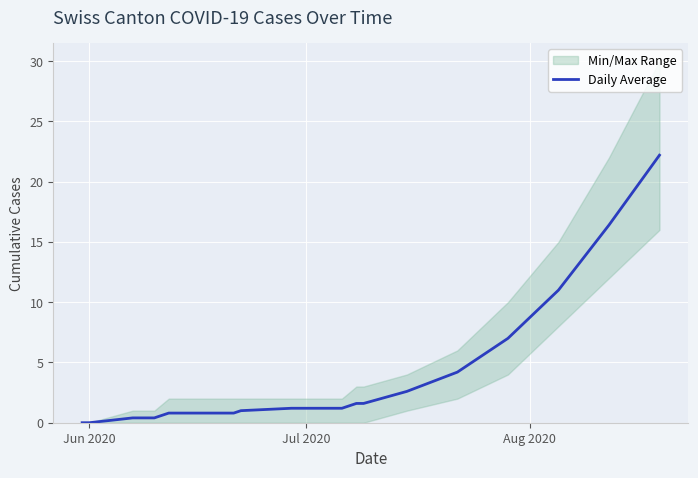

What is the difference between the maximum and minimum values?

22.2